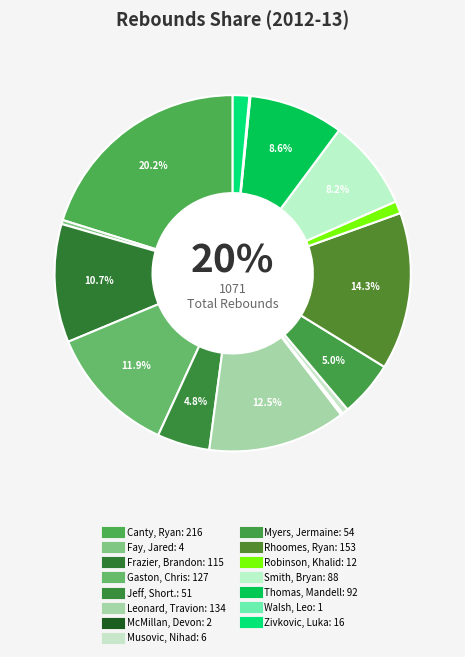

To the nearest percent, what is the difference between the McMillan, Devon and Robinson, Khalid slice percentages?

1%